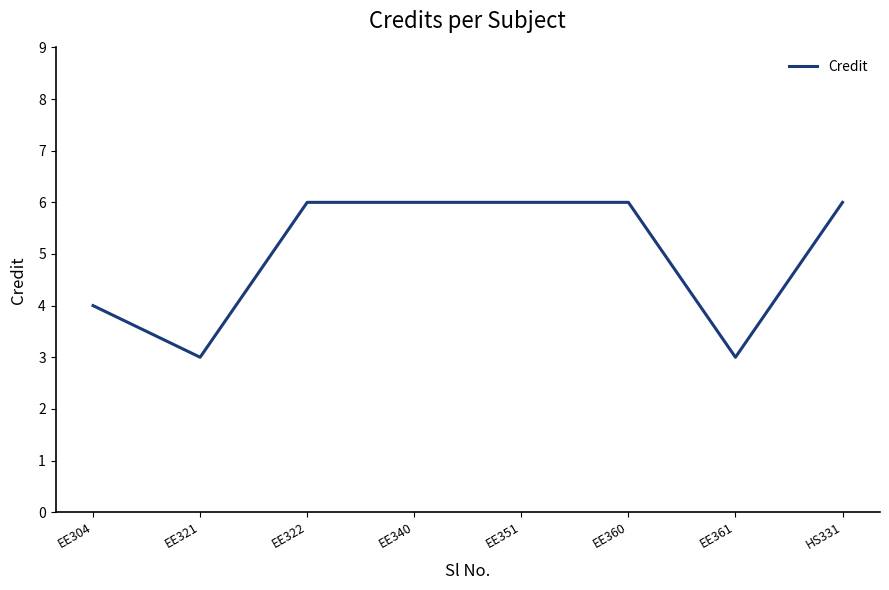

What is the difference between the values at EE340 and EE304?

2